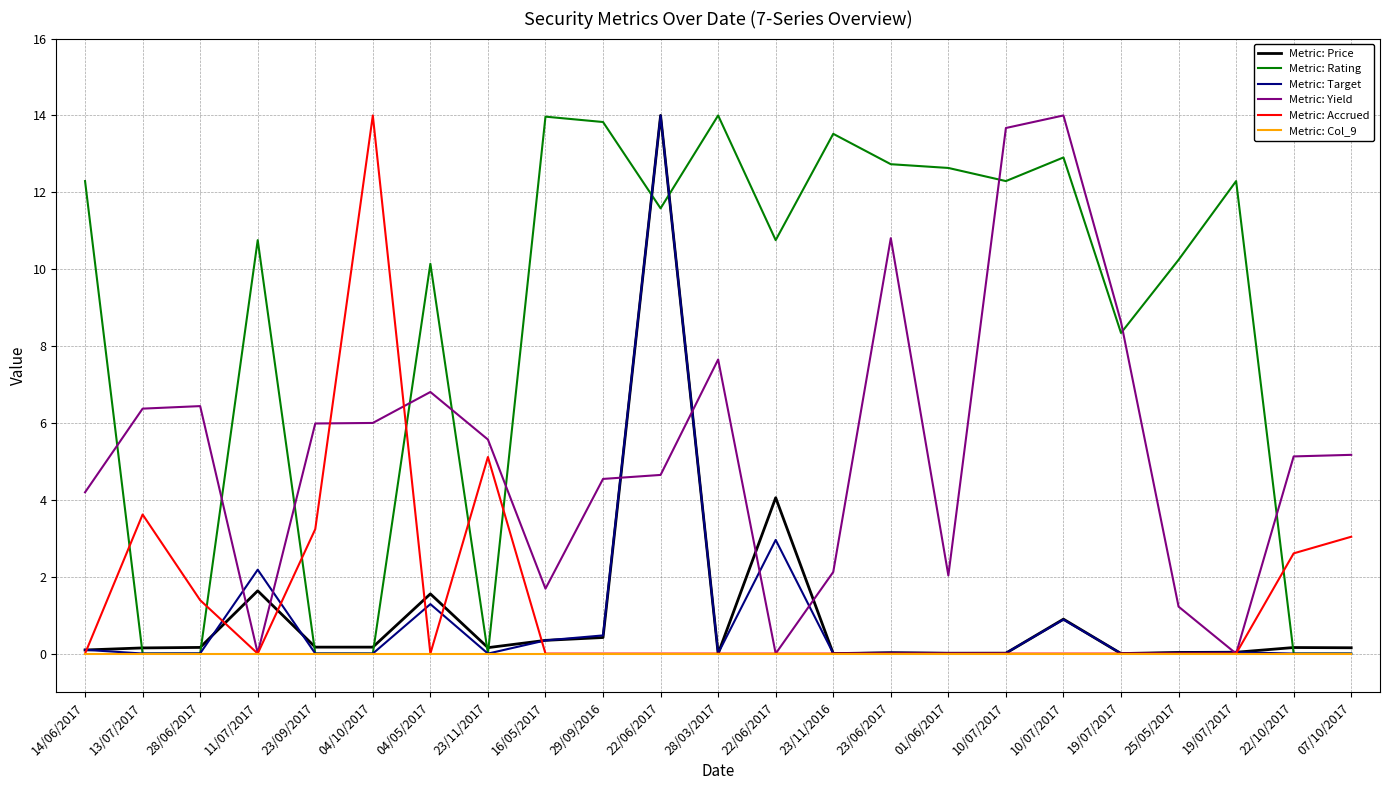

What are all the series names shown in the legend?

Metric: Price, Metric: Rating, Metric: Target, Metric: Yield, Metric: Accrued, Metric: Col_9